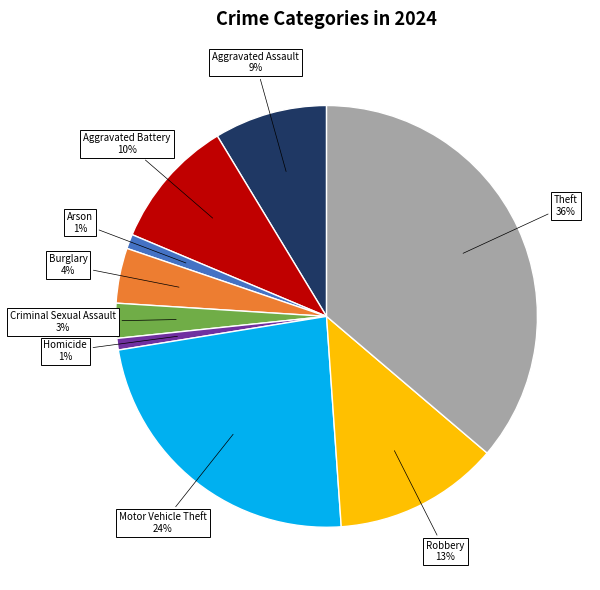

To the nearest percent, what is the average slice percentage?

11%